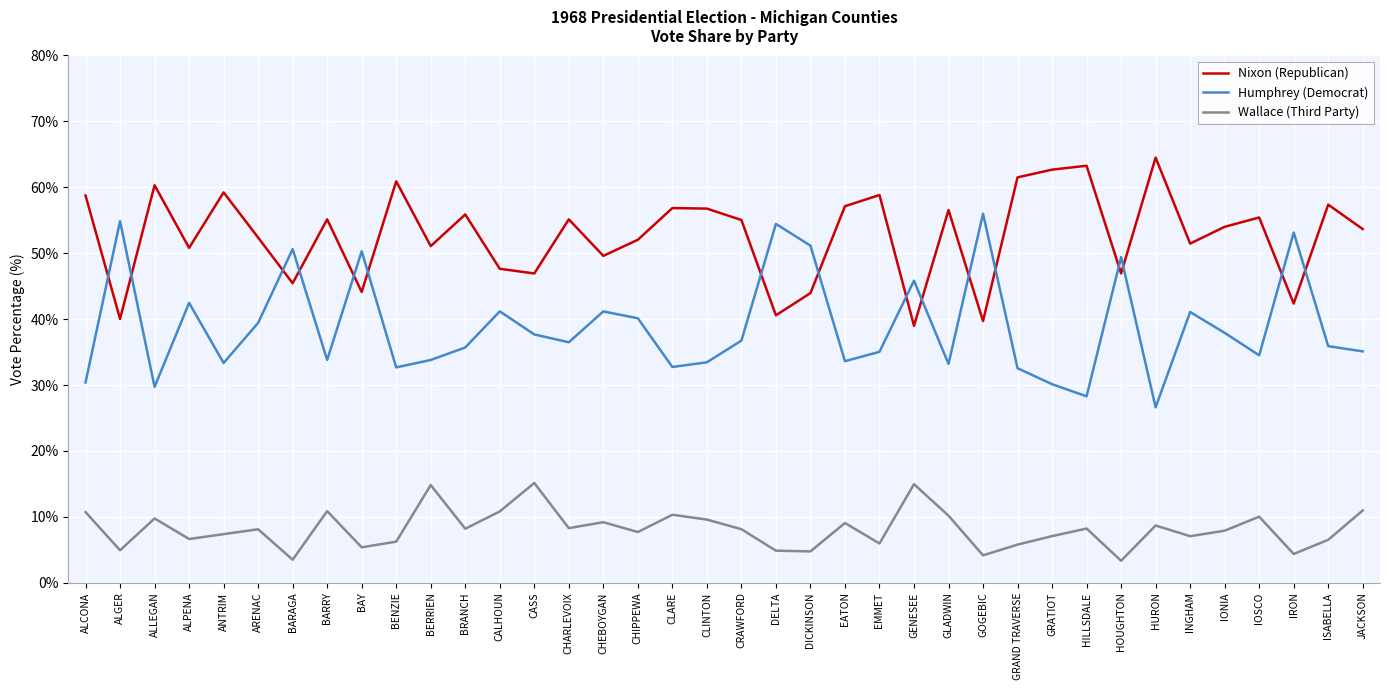

Is it true that Nixon (Republican) equals 88.6 at IOSCO?

False